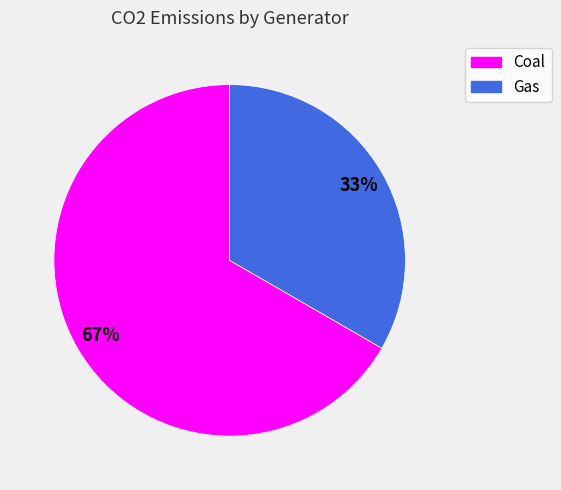

The Gas slice represents 33% of the pie. True or false?

True